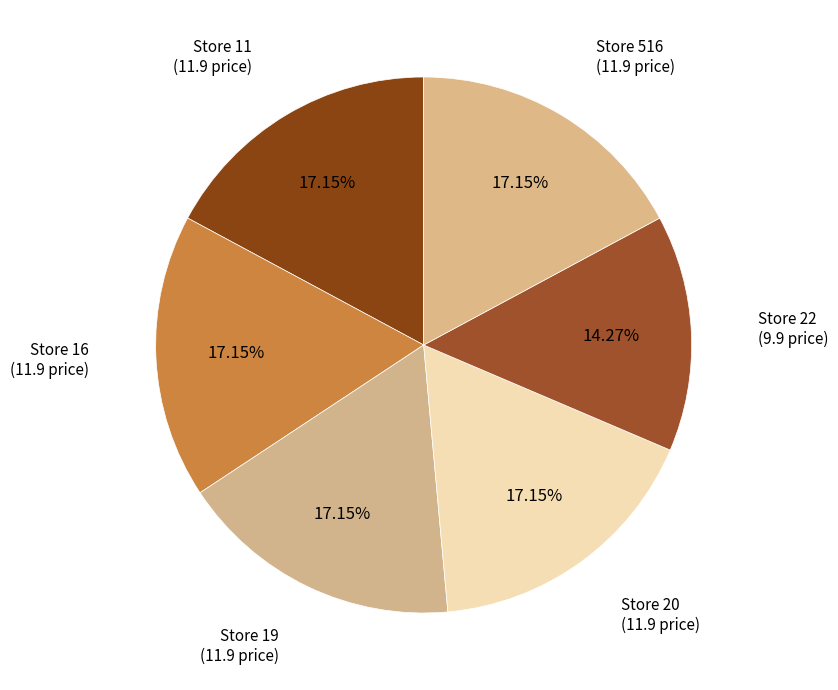

What is the ratio of the value at Store 20 to the value at Store 11?

1.0